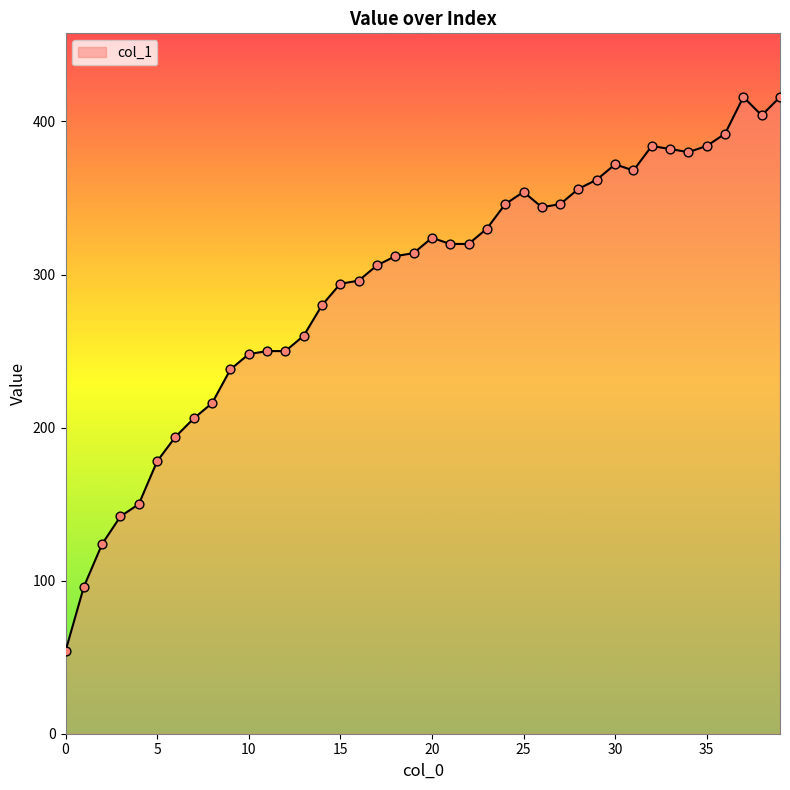

What is the minimum value shown in the chart?

54